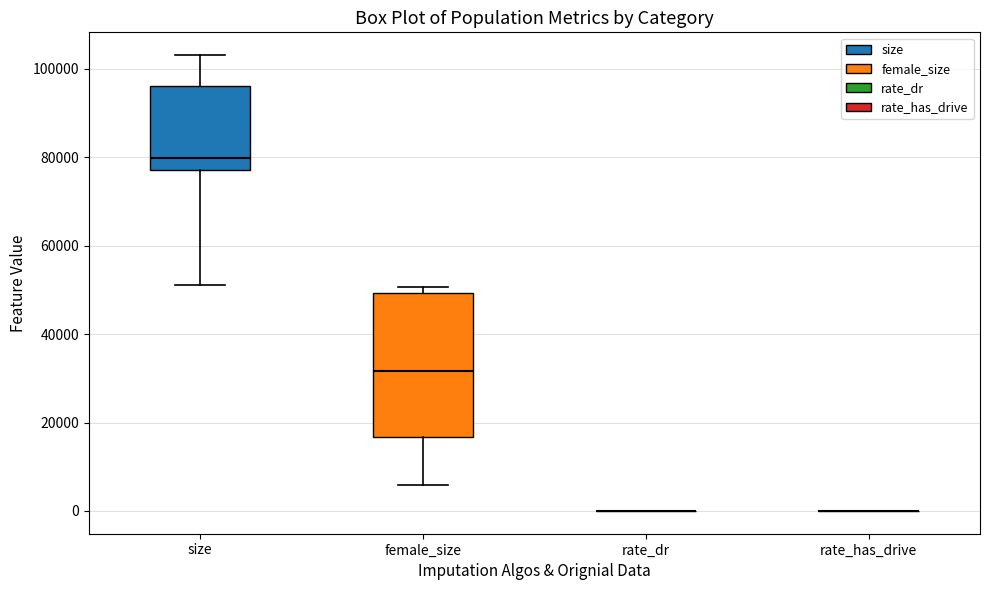

Comparing the boxes themselves (not the whiskers), which one is the tallest?

female_size